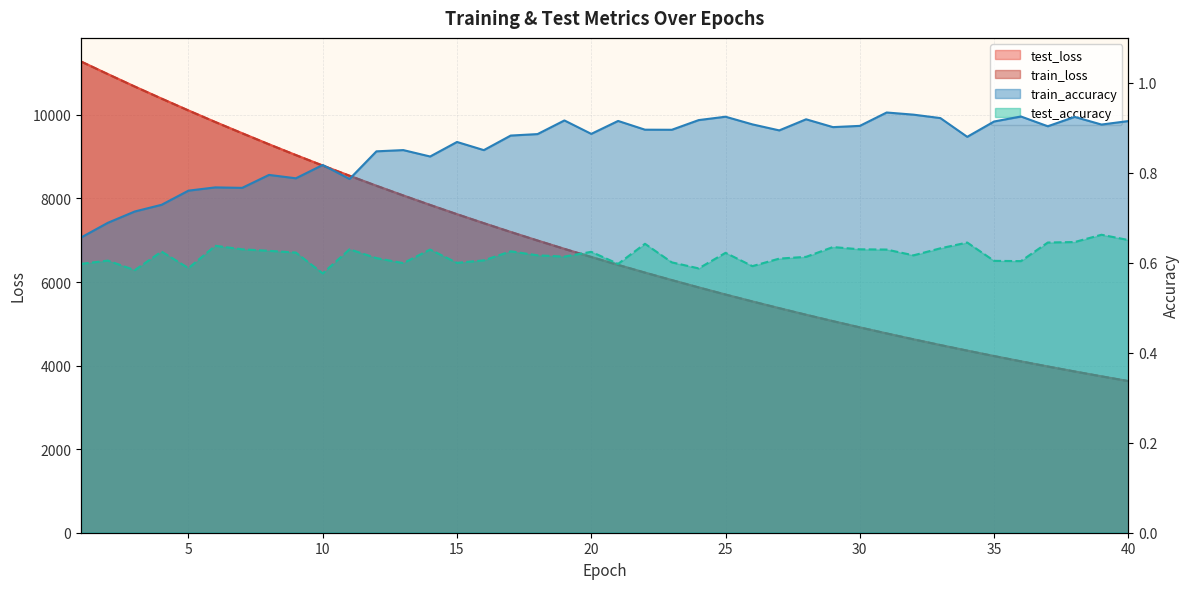

The train_accuracy series shows 1.4 at 29. True or false?

False